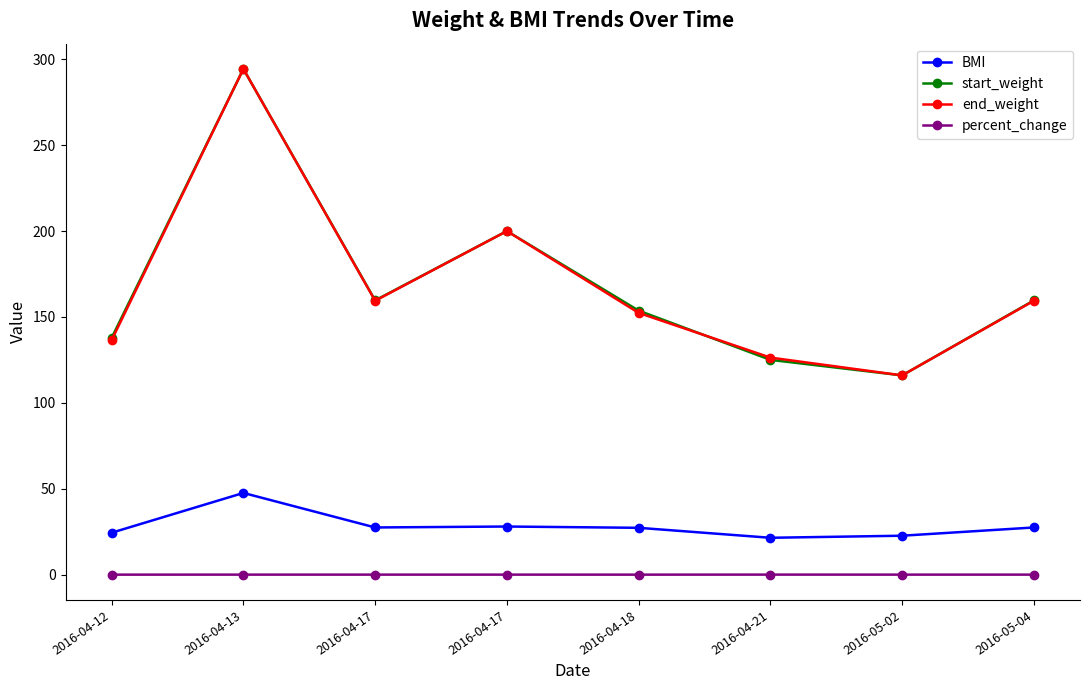

Is it true that end_weight equals 159.4 at 2016-04-17?

True